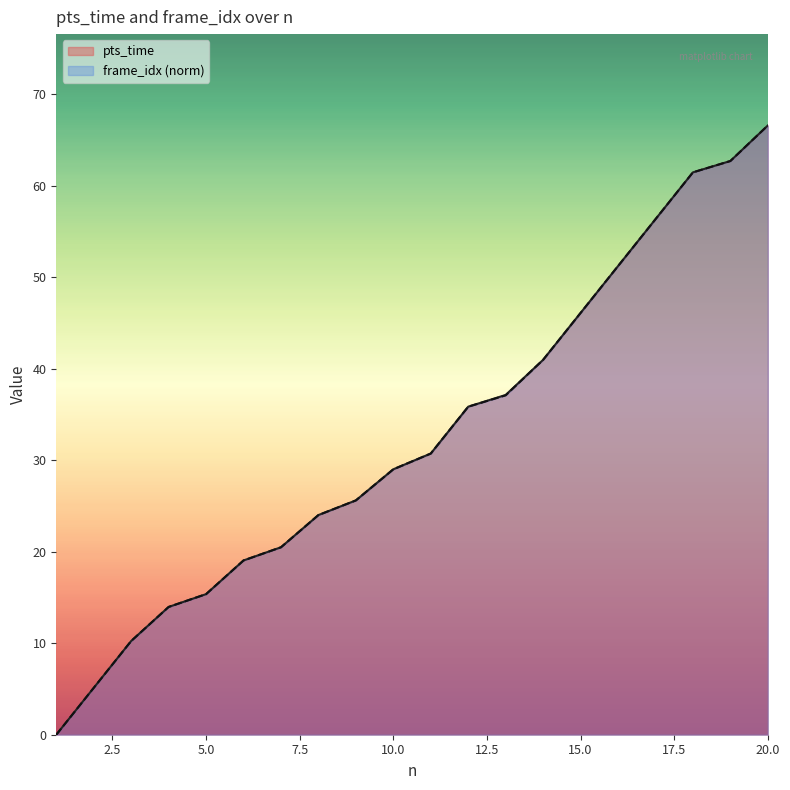

Reading left to right, list all the values displayed in this chart.

pts_time: 1=0.0	2=5.1	3=10.2	4=14.0	5=15.4	6=19.0	7=20.5	8=24.0	9=25.6	10=29.0	11=30.7	12=35.8	13=37.1	14=41.0	15=46.1	16=51.2	17=56.3	18=61.4	19=62.7	20=66.6
frame_idx: 1=0.0	2=5.1	3=10.2	4=14.0	5=15.4	6=19.0	7=20.5	8=24.0	9=25.6	10=29.0	11=30.7	12=35.8	13=37.1	14=41.0	15=46.1	16=51.2	17=56.3	18=61.4	19=62.7	20=66.6